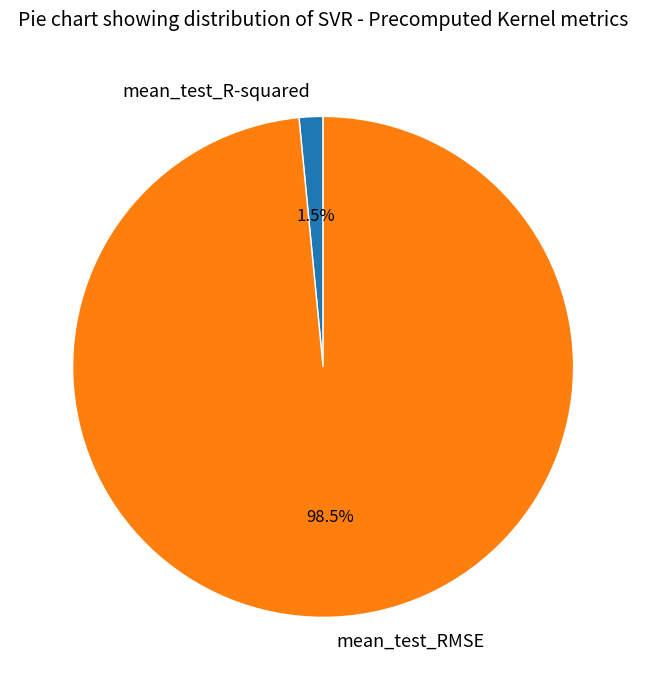

What percentage do mean_test_R-squared and mean_test_RMSE together represent?

100.0%